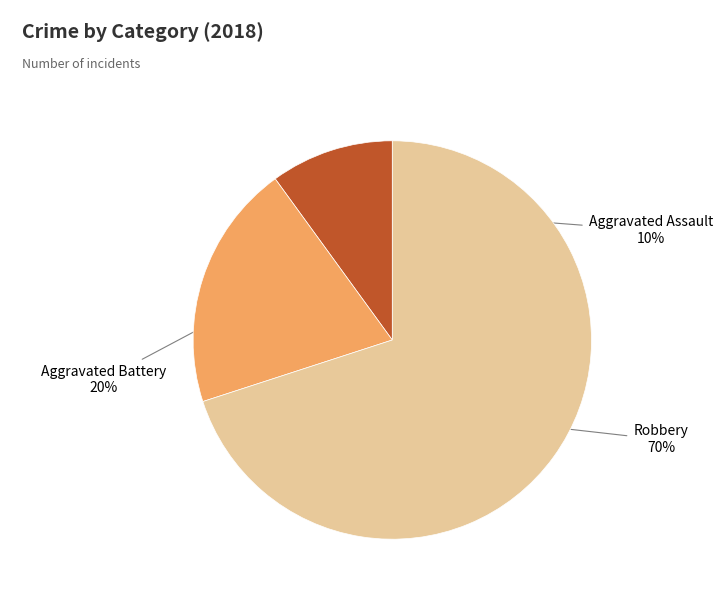

Which has a higher value, Robbery or Aggravated Battery?

Robbery